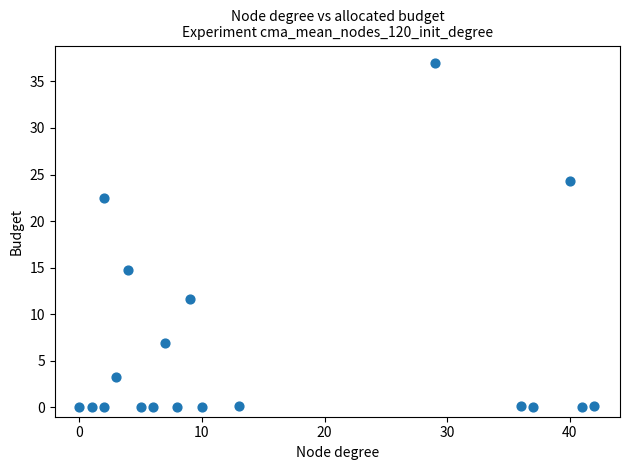

What is the range of X values (max minus min)?

42.0